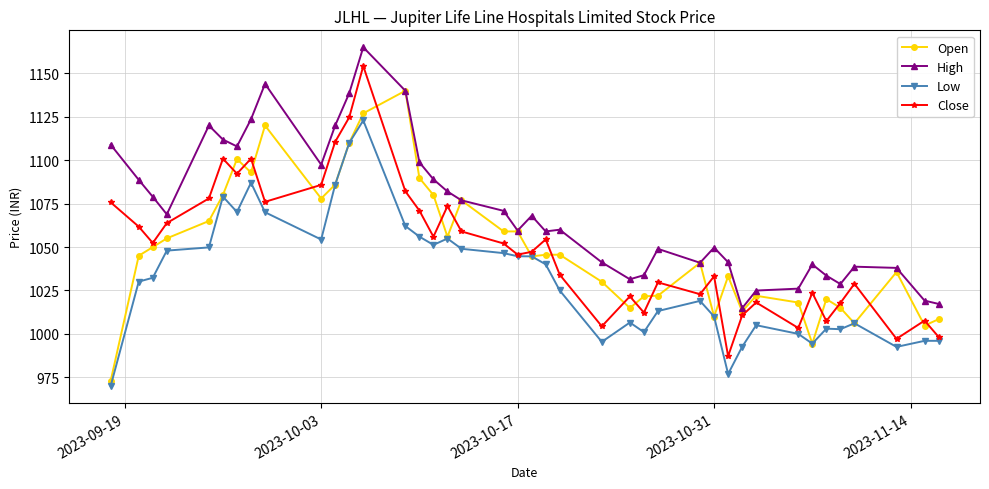

True or false: Close and Open intersect in this chart.

True